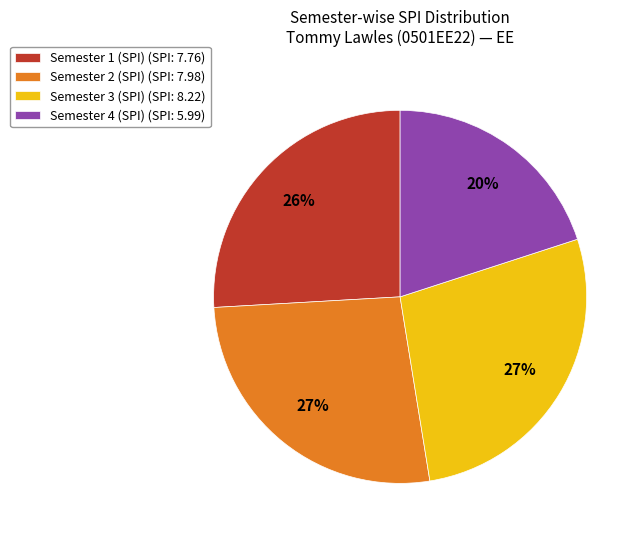

Which has a higher value, Semester 3 (SPI) (SPI: 8.22) or Semester 4 (SPI) (SPI: 5.99)?

Semester 3 (SPI) (SPI: 8.22)